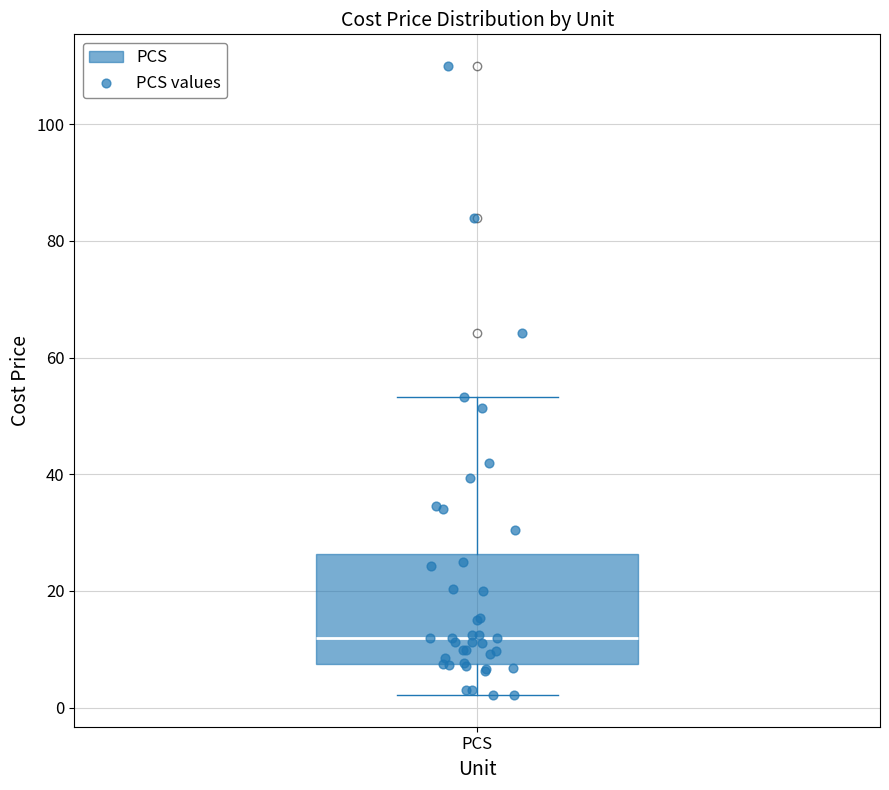

Transcribe this box plot: give where the median line is, the range the box spans, and where the two whiskers end, as read against the y-axis. The values are not printed on the chart, so give them approximately, as read against the axis.

median 12, box 8 to 26, whiskers 2 to 54